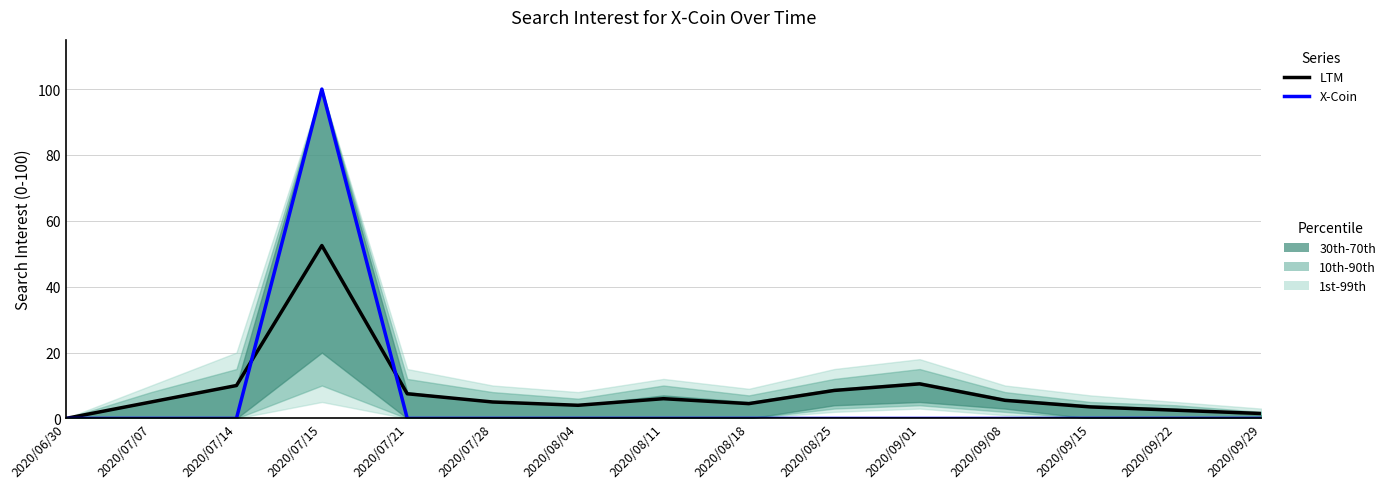

What is the difference between the highest and lowest values at 2020/08/04?

4.0